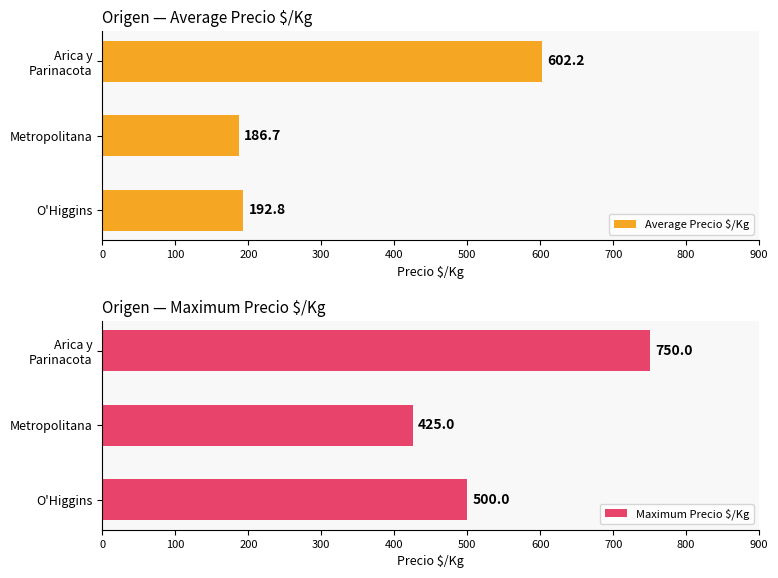

Which series has the largest range (max minus min)?

Average Precio $/Kg